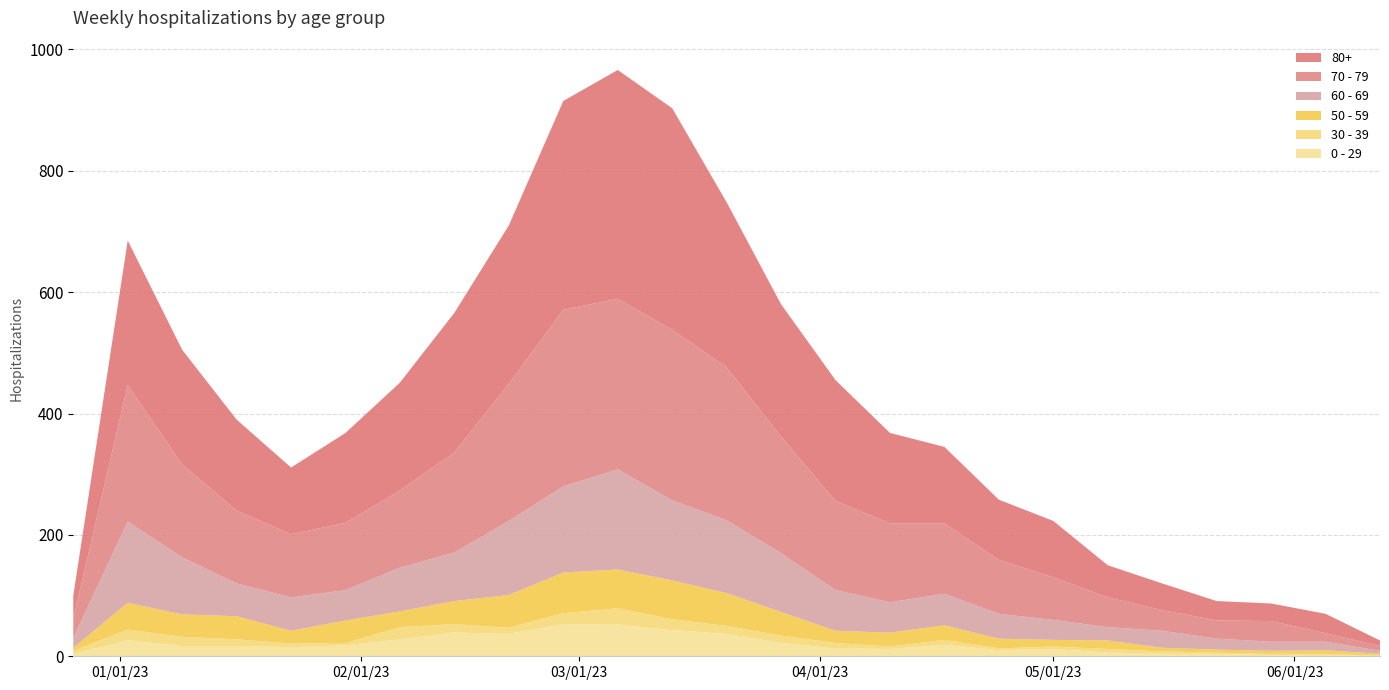

Reading right to left, list all the values displayed in this chart.

0 - 29: 2023-06-12=1	2023-06-05=1	2023-05-29=2	2023-05-22=3	2023-05-15=4	2023-05-08=6	2023-05-01=12	2023-04-24=10	2023-04-17=19	2023-04-10=12	2023-04-03=13	2023-03-27=22	2023-03-20=37	2023-03-13=43	2023-03-06=52	2023-02-27=53	2023-02-20=37	2023-02-13=39	2023-02-06=28	2023-01-30=18	2023-01-23=15	2023-01-16=17	2023-01-09=17	2023-01-02=26	2022-12-26=4
30 - 39: 2023-06-12=0	2023-06-05=3	2023-05-29=2	2023-05-22=3	2023-05-15=4	2023-05-08=6	2023-05-01=4	2023-04-24=3	2023-04-17=8	2023-04-10=4	2023-04-03=9	2023-03-27=12	2023-03-20=13	2023-03-13=18	2023-03-06=27	2023-02-27=18	2023-02-20=10	2023-02-13=14	2023-02-06=20	2023-01-30=4	2023-01-23=6	2023-01-16=11	2023-01-09=15	2023-01-02=18	2022-12-26=5
50 - 59: 2023-06-12=3	2023-06-05=6	2023-05-29=5	2023-05-22=5	2023-05-15=6	2023-05-08=14	2023-05-01=11	2023-04-24=16	2023-04-17=24	2023-04-10=23	2023-04-03=20	2023-03-27=39	2023-03-20=54	2023-03-13=64	2023-03-06=64	2023-02-27=67	2023-02-20=54	2023-02-13=38	2023-02-06=26	2023-01-30=37	2023-01-23=21	2023-01-16=38	2023-01-09=37	2023-01-02=44	2022-12-26=5
60 - 69: 2023-06-12=5	2023-06-05=14	2023-05-29=15	2023-05-22=18	2023-05-15=28	2023-05-08=22	2023-05-01=33	2023-04-24=41	2023-04-17=52	2023-04-10=50	2023-04-03=67	2023-03-27=97	2023-03-20=120	2023-03-13=132	2023-03-06=165	2023-02-27=142	2023-02-20=122	2023-02-13=80	2023-02-06=72	2023-01-30=50	2023-01-23=55	2023-01-16=54	2023-01-09=94	2023-01-02=134	2022-12-26=16
70 - 79: 2023-06-12=8	2023-06-05=14	2023-05-29=34	2023-05-22=30	2023-05-15=34	2023-05-08=49	2023-05-01=70	2023-04-24=89	2023-04-17=116	2023-04-10=130	2023-04-03=147	2023-03-27=192	2023-03-20=252	2023-03-13=281	2023-03-06=281	2023-02-27=291	2023-02-20=226	2023-02-13=165	2023-02-06=127	2023-01-30=111	2023-01-23=104	2023-01-16=120	2023-01-09=153	2023-01-02=225	2022-12-26=32
80+: 2023-06-12=9	2023-06-05=32	2023-05-29=29	2023-05-22=32	2023-05-15=44	2023-05-08=53	2023-05-01=93	2023-04-24=99	2023-04-17=126	2023-04-10=149	2023-04-03=199	2023-03-27=218	2023-03-20=272	2023-03-13=365	2023-03-06=377	2023-02-27=344	2023-02-20=261	2023-02-13=230	2023-02-06=178	2023-01-30=148	2023-01-23=110	2023-01-16=150	2023-01-09=189	2023-01-02=238	2022-12-26=38